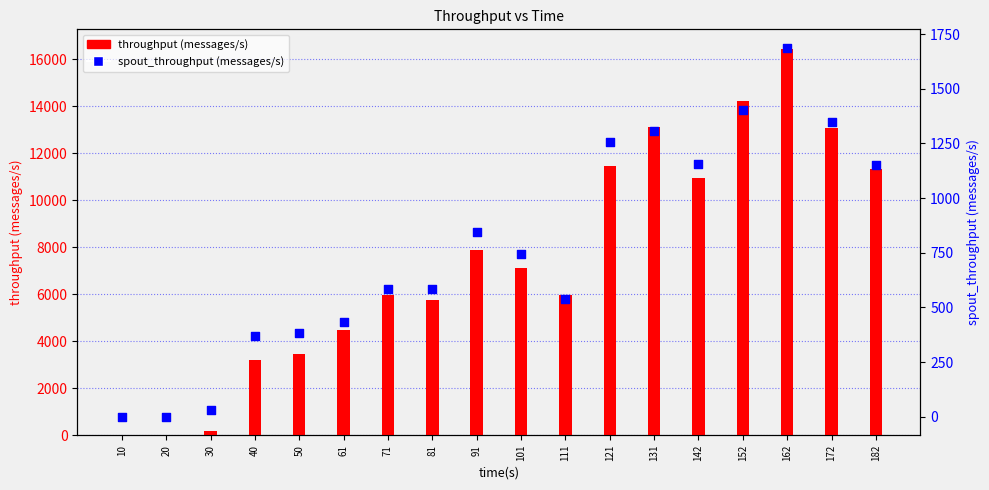

What is the total value across all series at 121?

12721